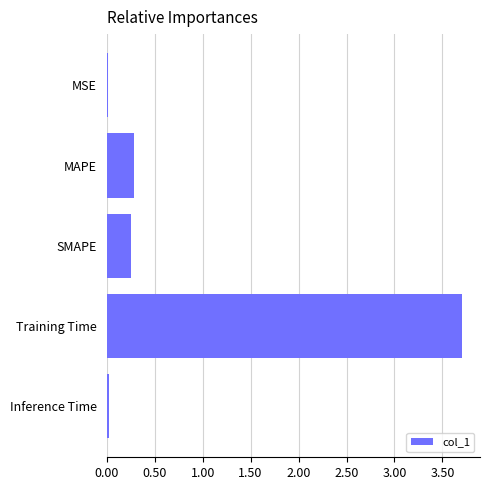

What is the label of the 3rd bar from the top?

SMAPE